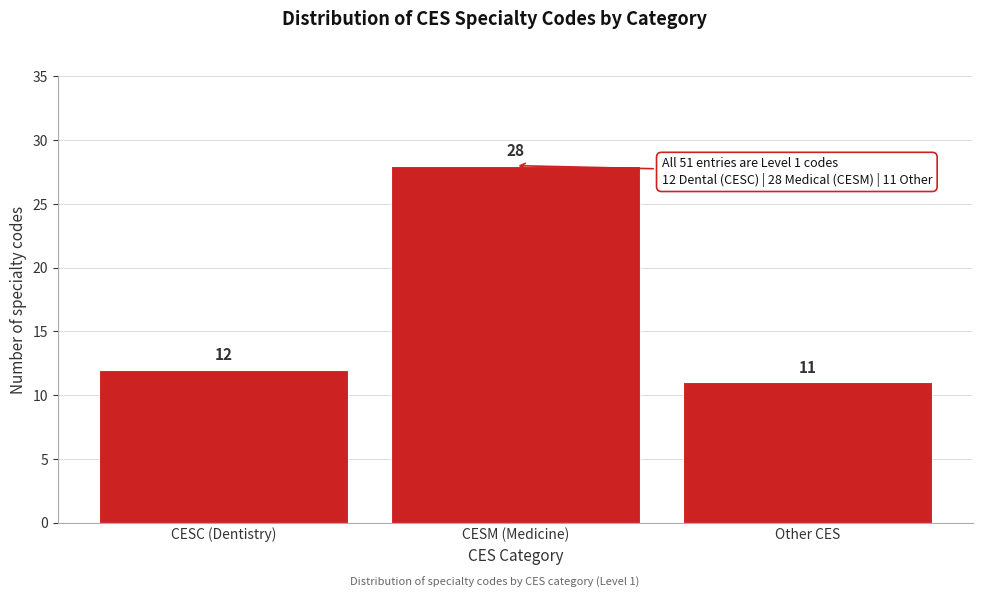

Reading right to left, transcribe all the data shown in this chart.

11	28	12